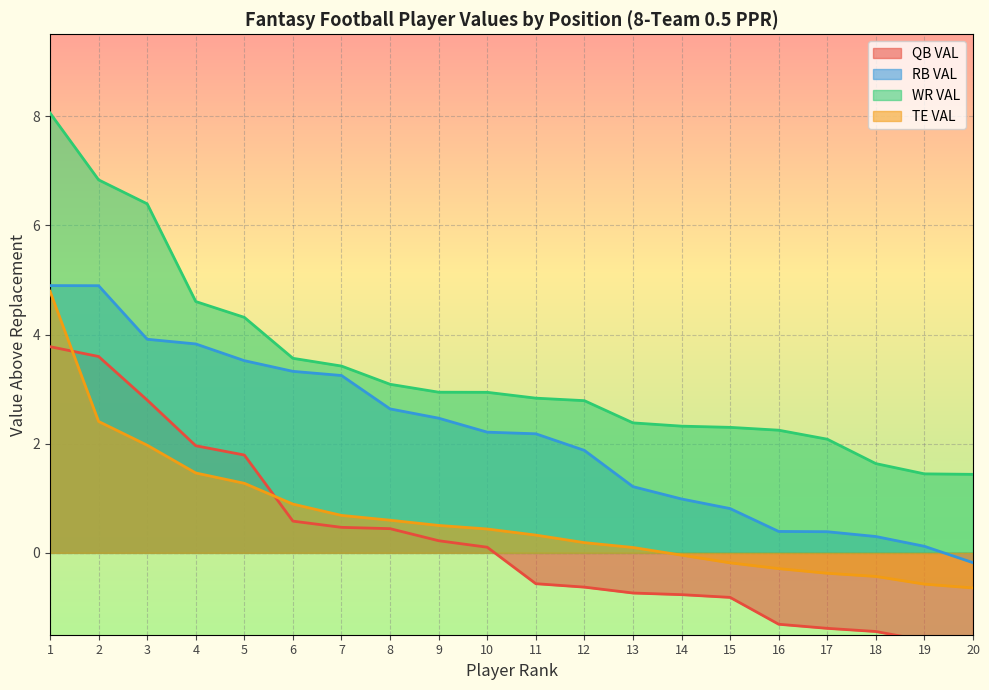

Reading left to right, transcribe all the data shown in this chart.

QB VAL: 3.8	3.6	2.8	2.0	1.8	0.6	0.5	0.4	0.2	0.1	-0.6	-0.6	-0.7	-0.8	-0.8	-1.3	-1.4	-1.4	-1.6	-1.7
RB VAL: 4.9	4.9	3.9	3.8	3.5	3.3	3.2	2.6	2.5	2.2	2.2	1.9	1.2	1.0	0.8	0.4	0.4	0.3	0.1	-0.2
WR VAL: 8.1	6.8	6.4	4.6	4.3	3.6	3.4	3.1	2.9	2.9	2.8	2.8	2.4	2.3	2.3	2.2	2.1	1.6	1.4	1.4
TE VAL: 4.8	2.4	2.0	1.5	1.3	0.9	0.7	0.6	0.5	0.4	0.3	0.2	0.1	-0.0	-0.2	-0.3	-0.4	-0.4	-0.6	-0.6